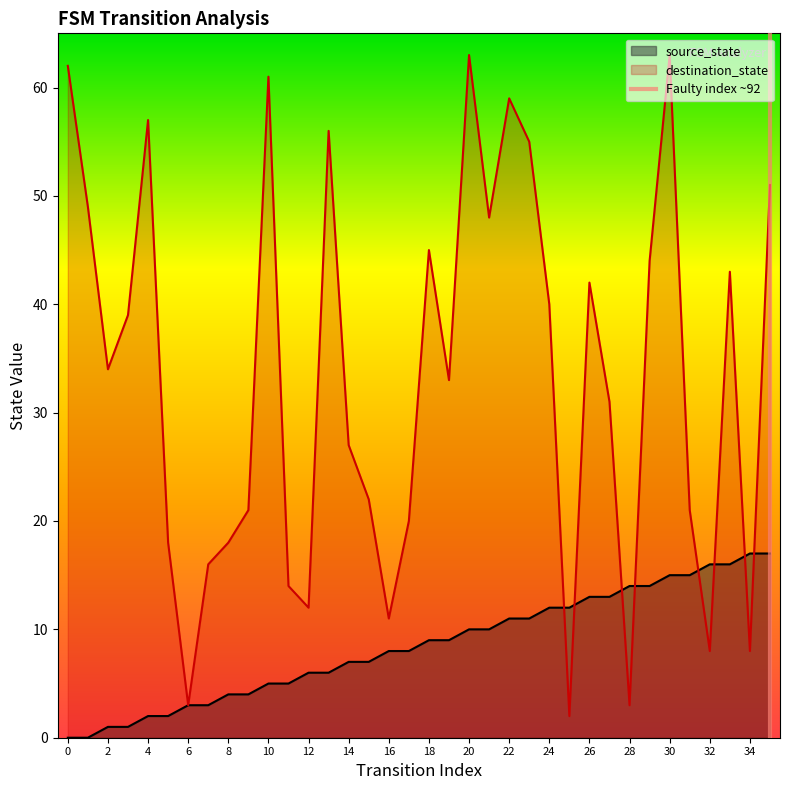

What is the difference between the maximum and minimum values in the source_state series?

17